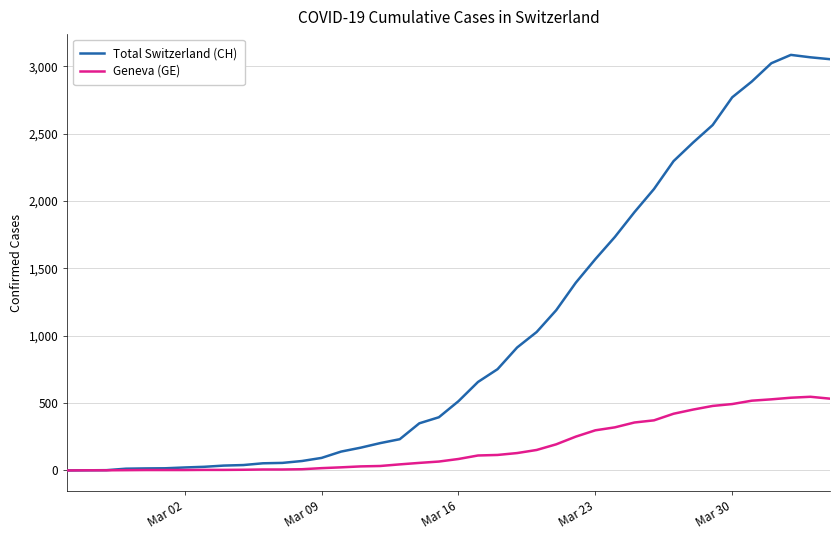

What is the highest value of the Total Switzerland (CH) series?

3086